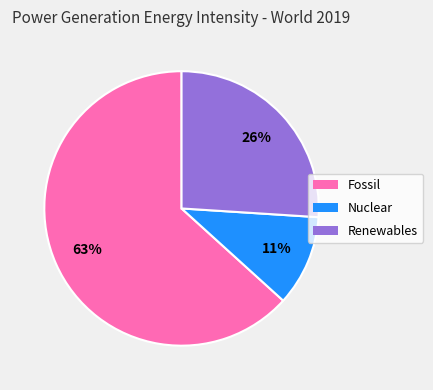

To the nearest percent, what is the average slice percentage?

33%